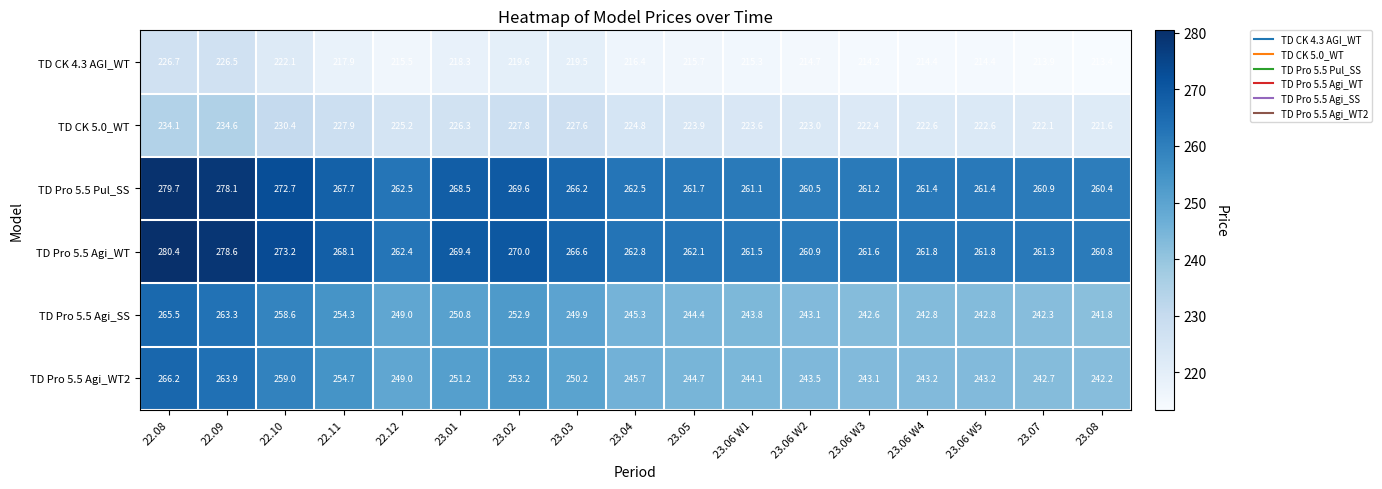

True or false: TD Pro 5.5 Agi_WT has a value of 266.6 at 23.03.

True